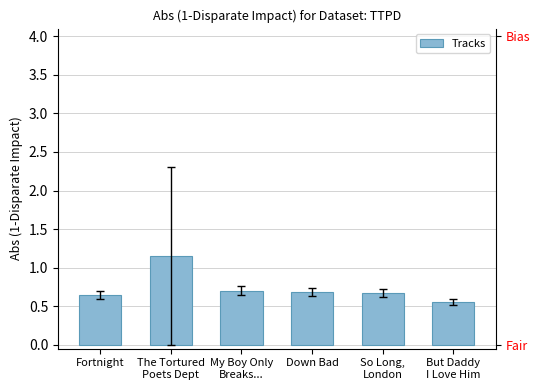

Where is the data nearest to the value 0?

But Daddy
I Love Him